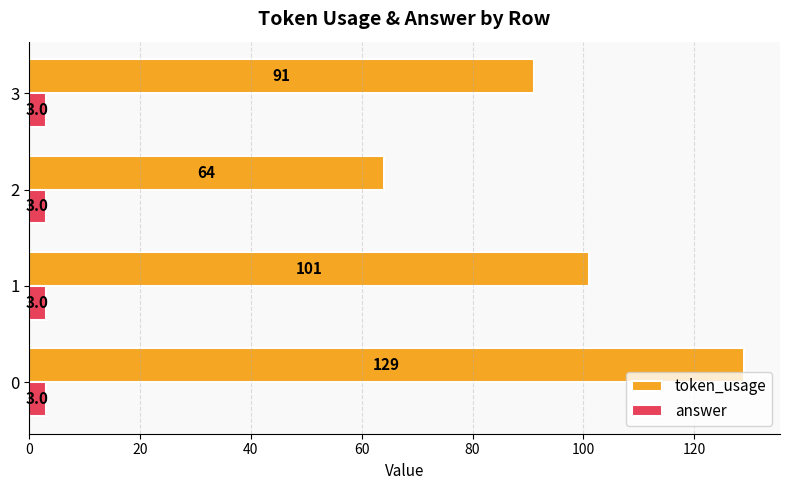

What are all the series names shown in the legend?

token_usage, answer